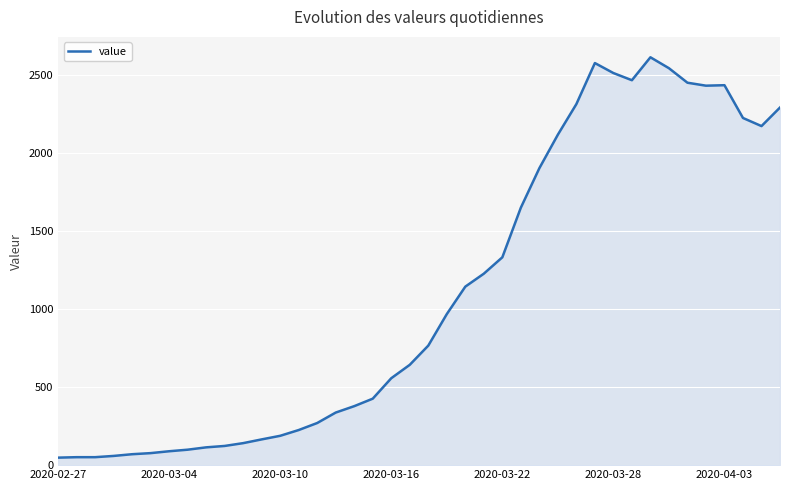

What is the difference between the maximum and minimum values?

2566